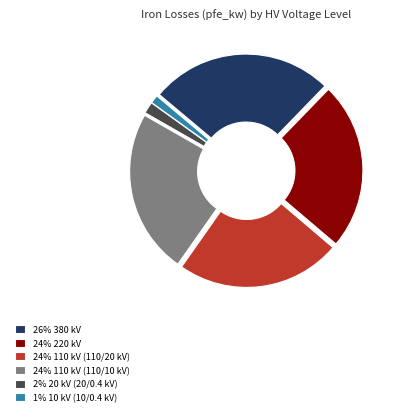

What is the ratio of the value at 24% 110 kV (110/20 kV) to the value at 26% 380 kV?

0.9